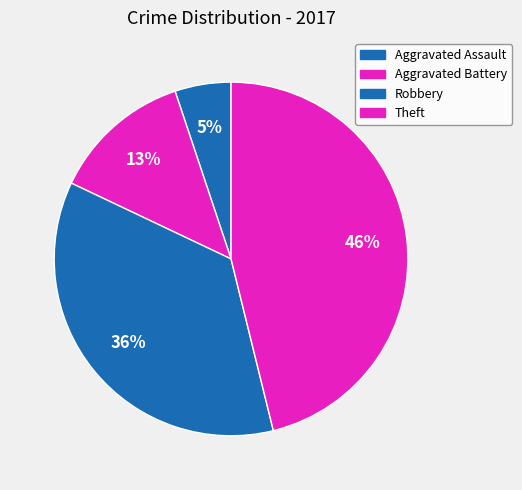

Between Aggravated Battery and Theft, which is larger?

Theft